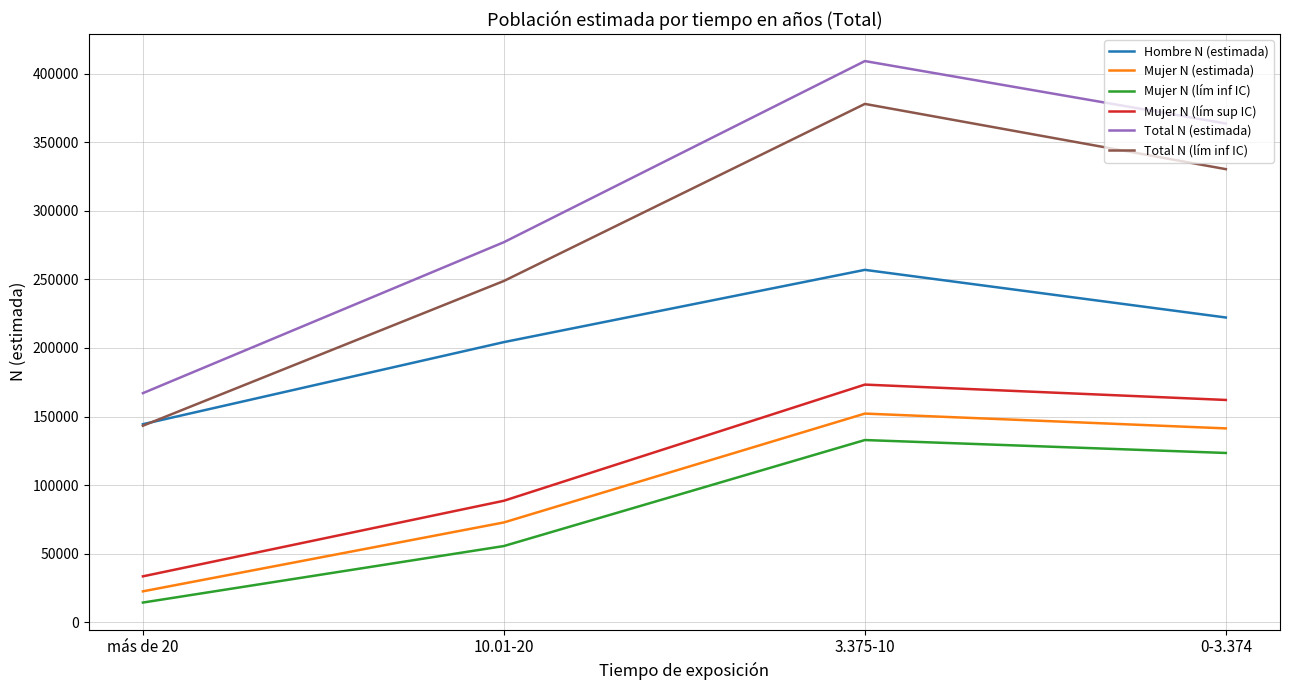

List the labels in order of Total N (estimada) value, largest first.

3.375-10, 0-3.374, 10.01-20, más de 20